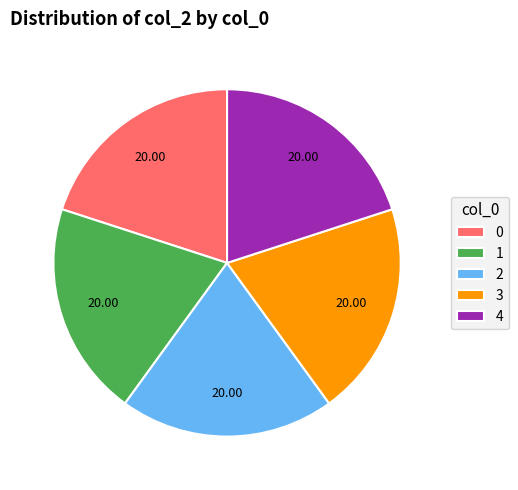

Is it true that 2 is 8% of the pie?

False